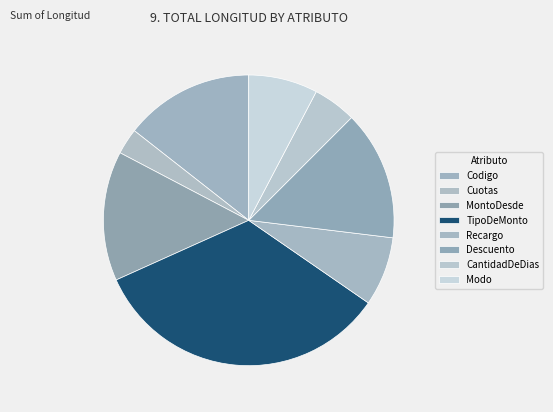

The Codigo slice represents 4% of the pie. True or false?

False